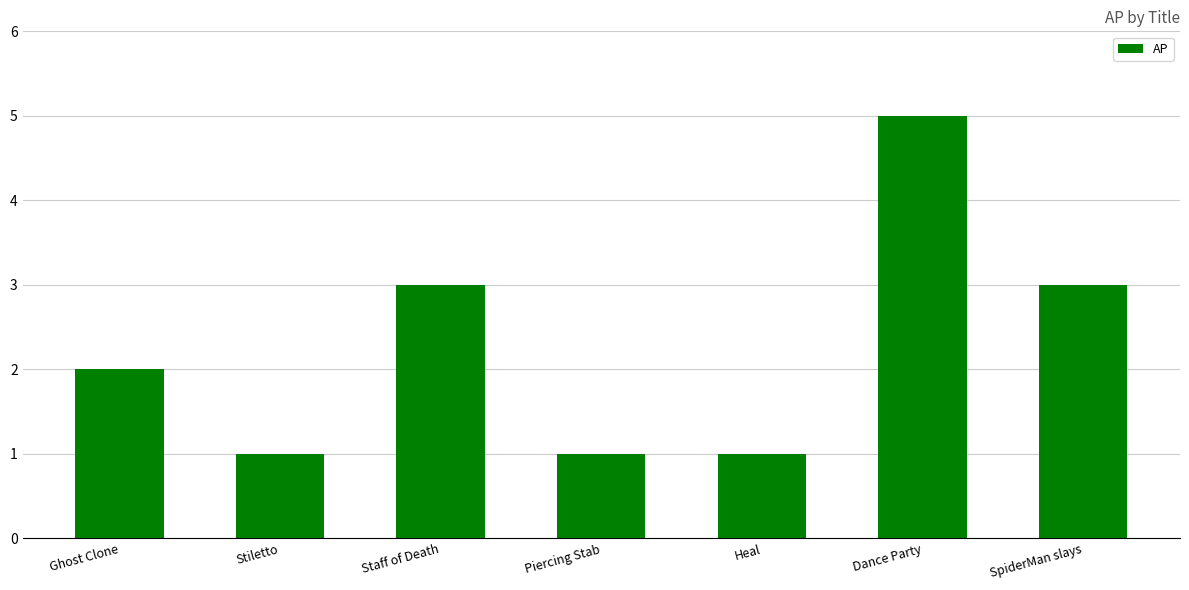

Is it true that the value at Piercing Stab is 0?

False